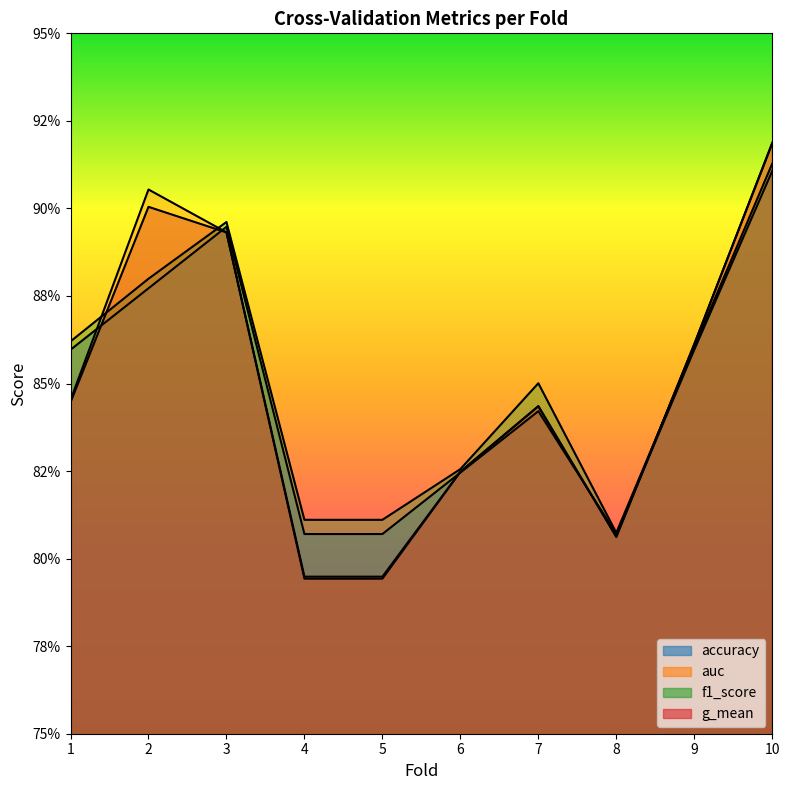

Is the value of f1_score at 1 greater than the value of accuracy at 6?

Yes